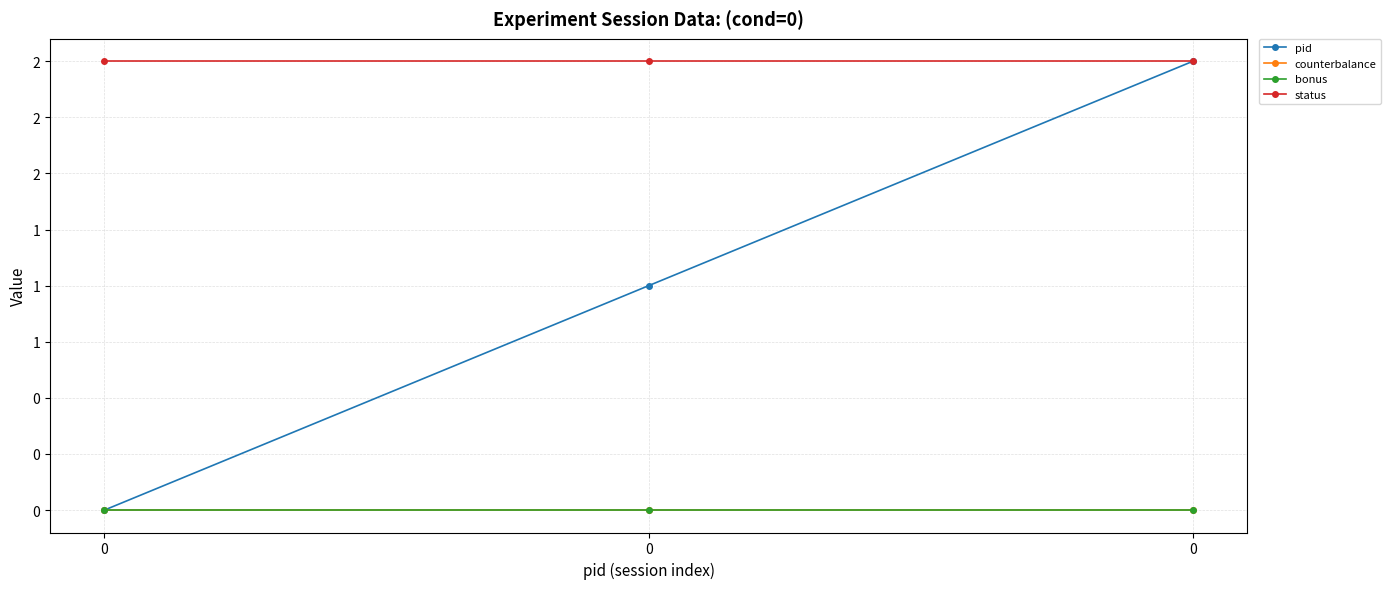

Does the chart display data point markers on the line(s)?

Yes